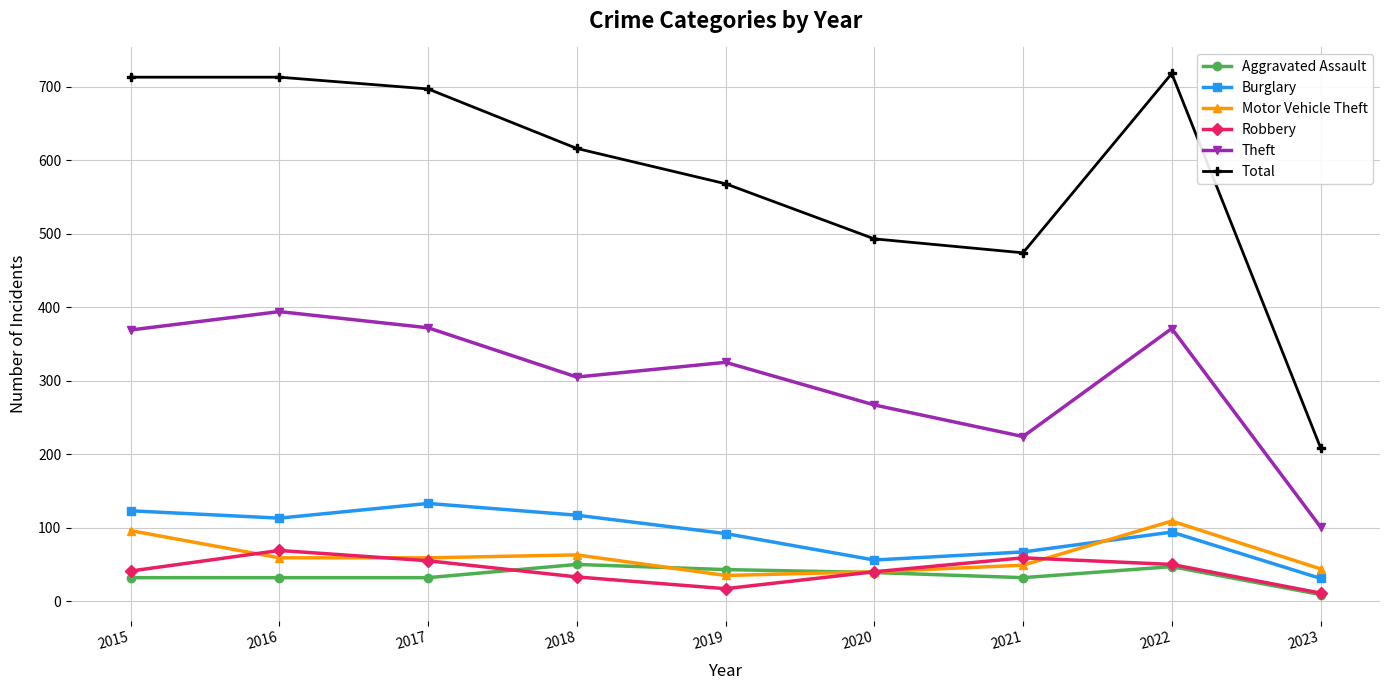

Is this an area chart (filled region under the line)?

No